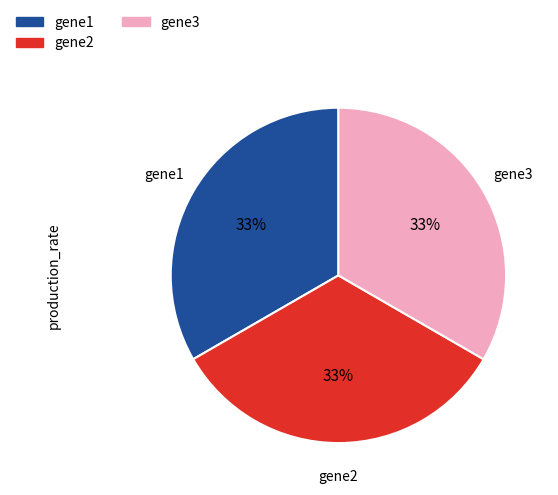

Do gene3 and gene1 together represent more than half of the pie?

Yes